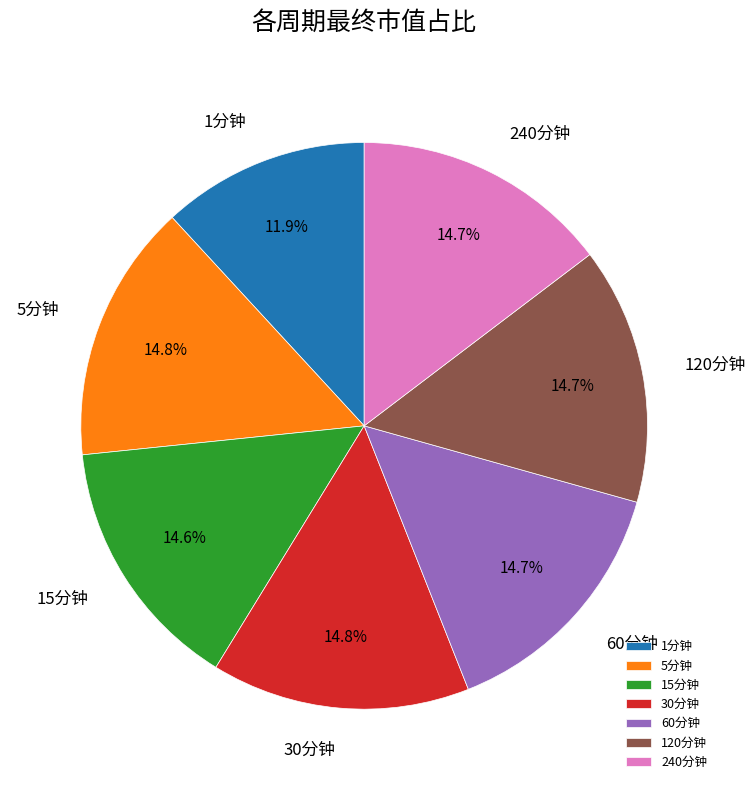

How many segments does this pie chart have?

7